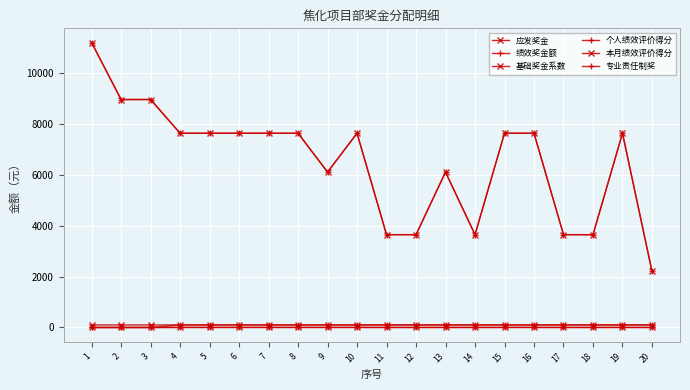

Count the 本月绩效评价得分 values in the range 100 to 101.

17